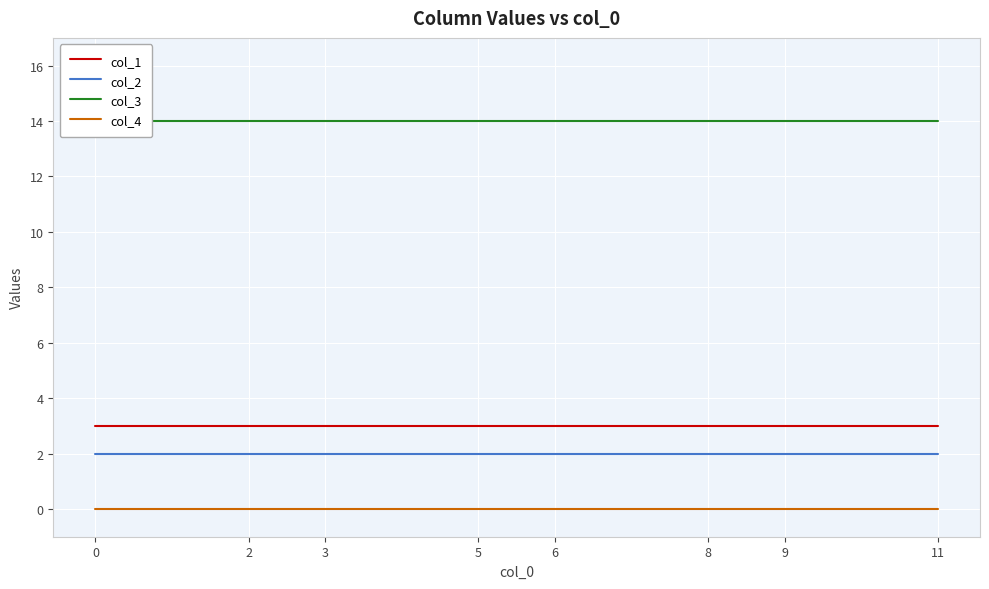

Count the number of data series in this chart.

4